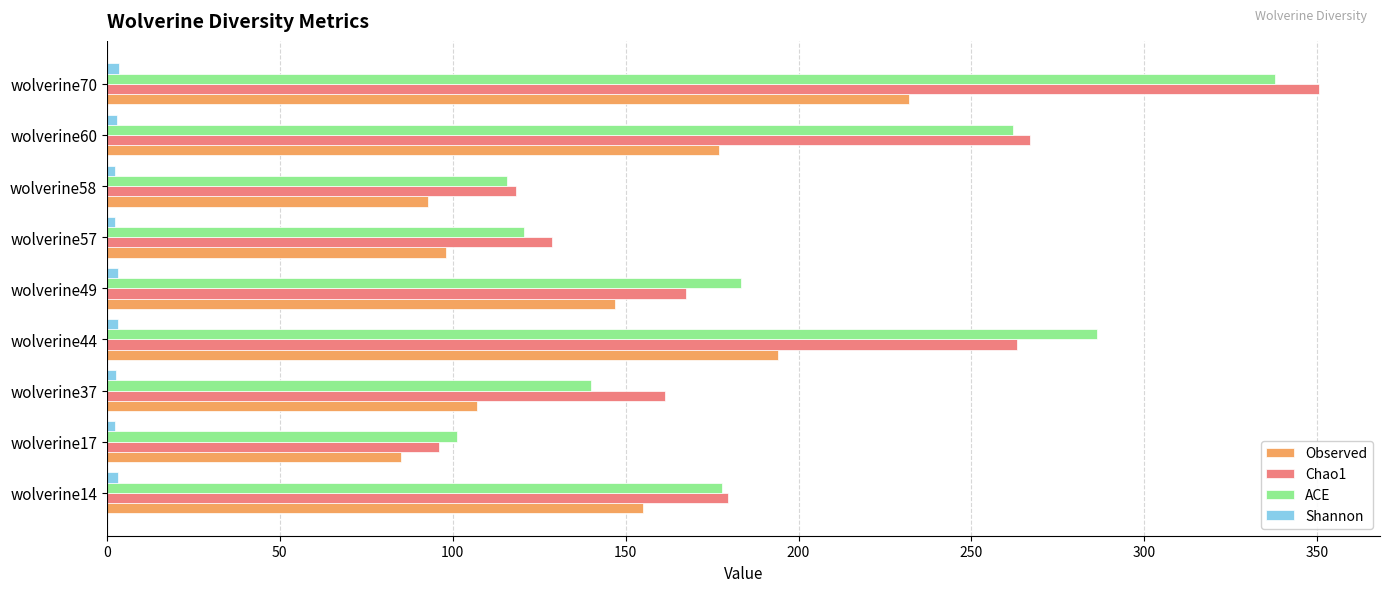

What is the minimum value for ACE?

101.4